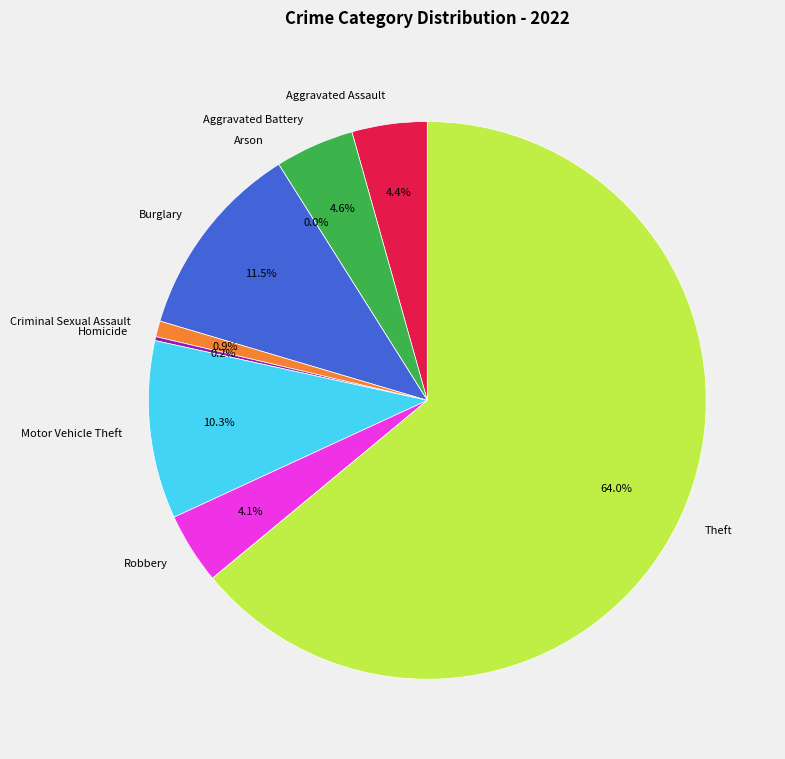

What is the ratio of the value at Aggravated Battery to the value at Robbery?

1.1